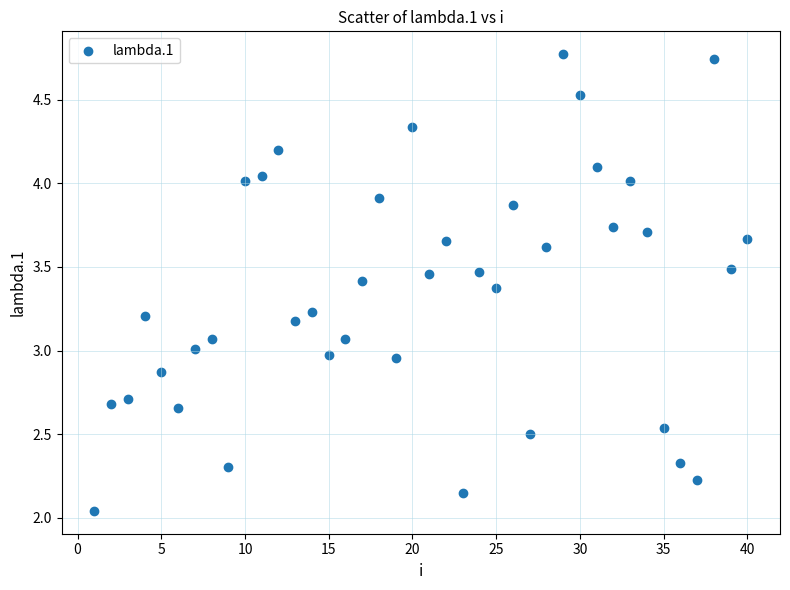

What is the range of X values (max minus min)?

39.0